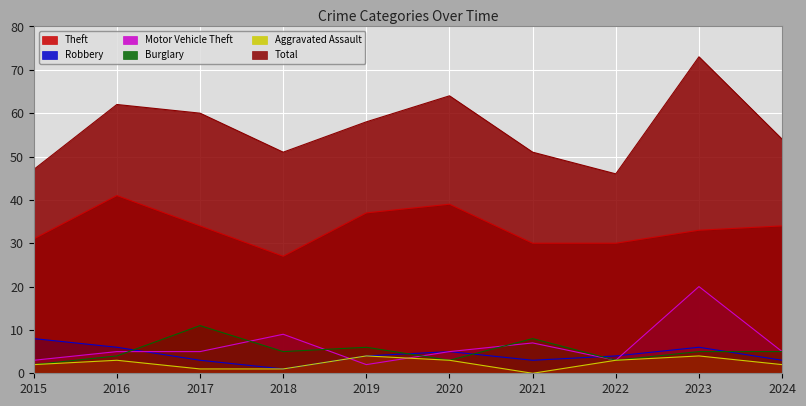

Which label corresponds to the largest value in the chart?

2023